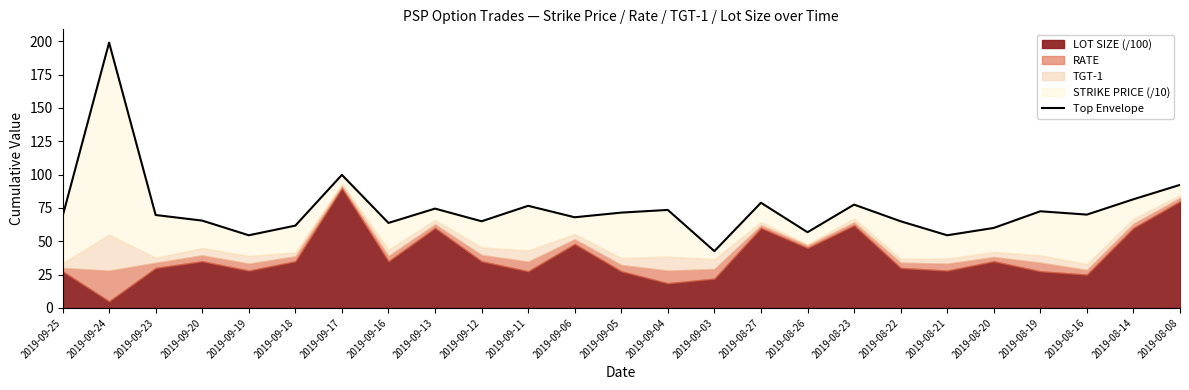

What is the difference between the maximum and minimum values?

156.4